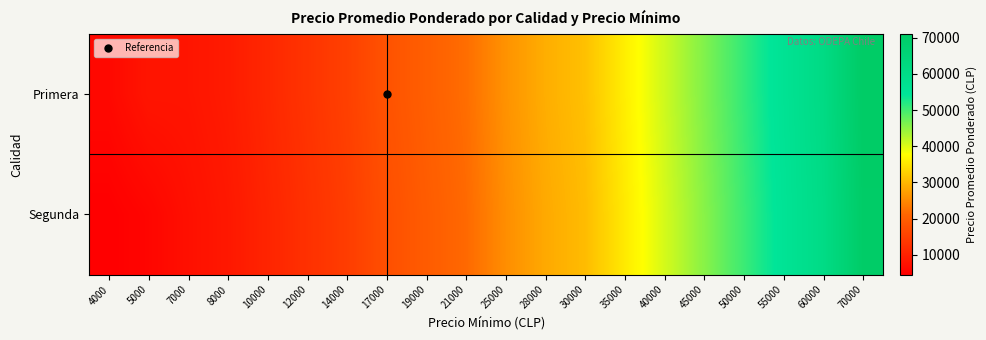

At how many categories does at least one series exceed 59778?

2